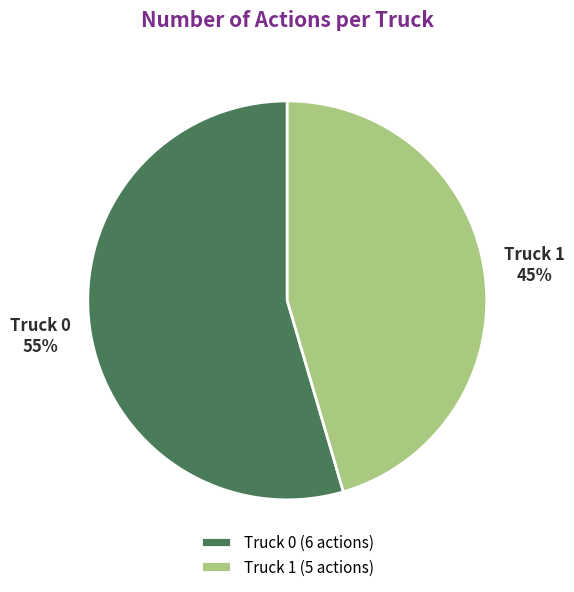

Is it true that Truck 1 is 40% of the pie?

False